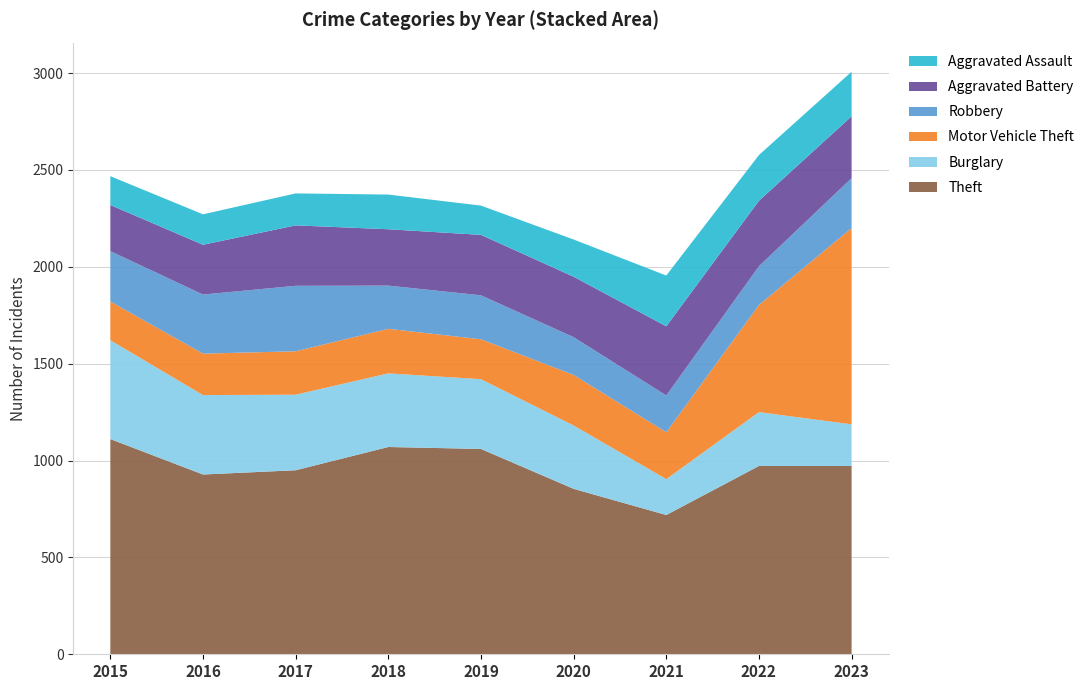

Reading left to right, transcribe all the data shown in this chart.

Theft: 2015=1111	2016=928	2017=950	2018=1070	2019=1060	2020=854	2021=719	2022=972	2023=972
Burglary: 2015=510	2016=410	2017=390	2018=380	2019=360	2020=327	2021=185	2022=278	2023=215
Motor Vehicle Theft: 2015=200	2016=214	2017=224	2018=230	2019=206	2020=261	2021=242	2022=553	2023=1013
Robbery: 2015=260	2016=305	2017=338	2018=223	2019=227	2020=195	2021=190	2022=200	2023=258
Aggravated Battery: 2015=238	2016=257	2017=312	2018=291	2019=312	2020=312	2021=357	2022=338	2023=319
Aggravated Assault: 2015=149	2016=157	2017=165	2018=179	2019=151	2020=192	2021=262	2022=236	2023=230